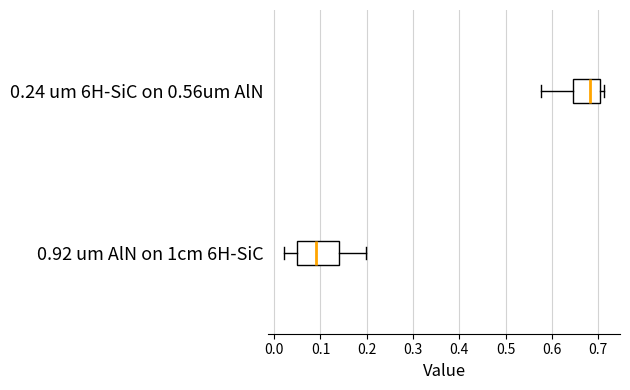

Reading bottom to top, transcribe this box plot: for each box, give where its median line is, the range the box spans, and where its two whiskers end, as read against the x-axis. The values are not printed on the chart, so give them approximately, as read against the axis.

0.92 um AlN on 1cm 6H-SiC: median 0.09, box 0.05 to 0.14, whiskers 0.02 to 0.20
0.24 um 6H-SiC on 0.56um AlN: median 0.68, box 0.65 to 0.70, whiskers 0.58 to 0.71